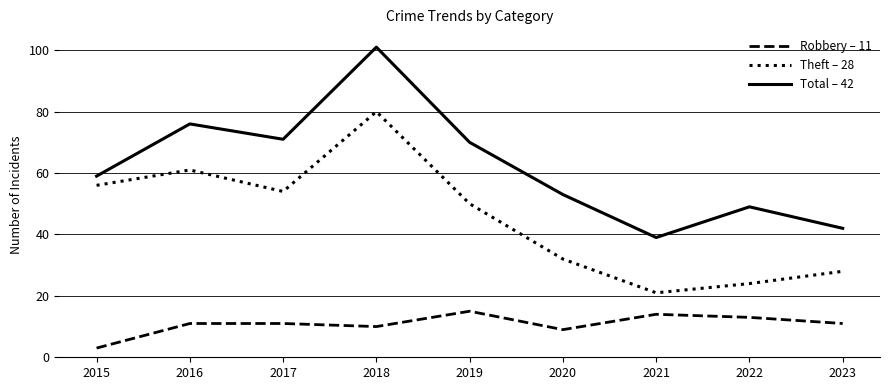

Does the chart have visible grid lines?

Yes